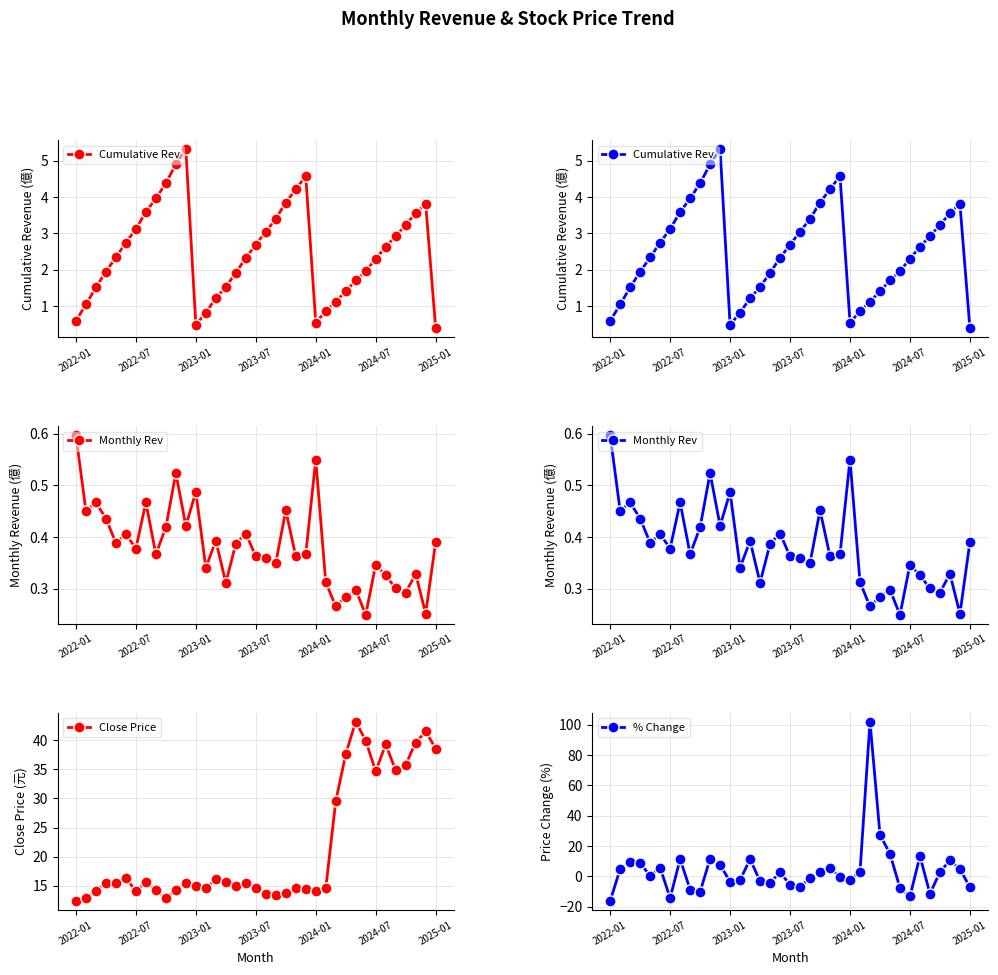

Which series changed the most between 11 and 31?

Close Price